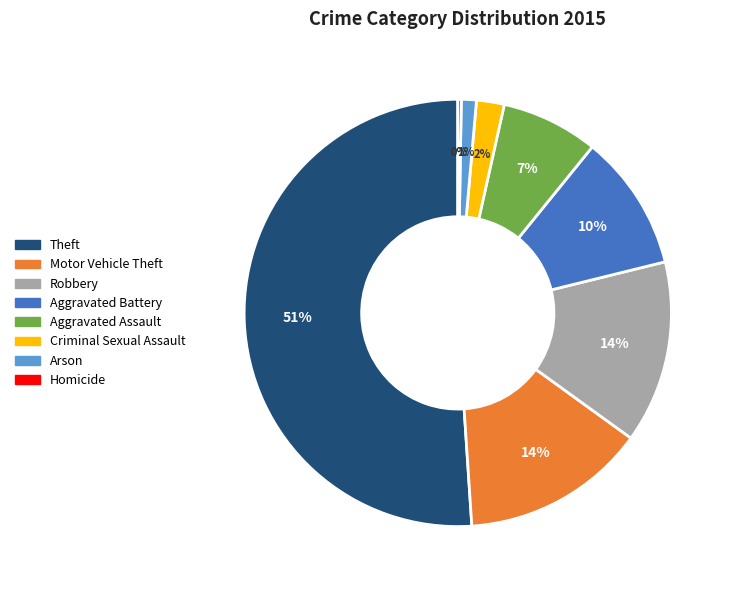

Which slice represents more than half of the pie?

Theft